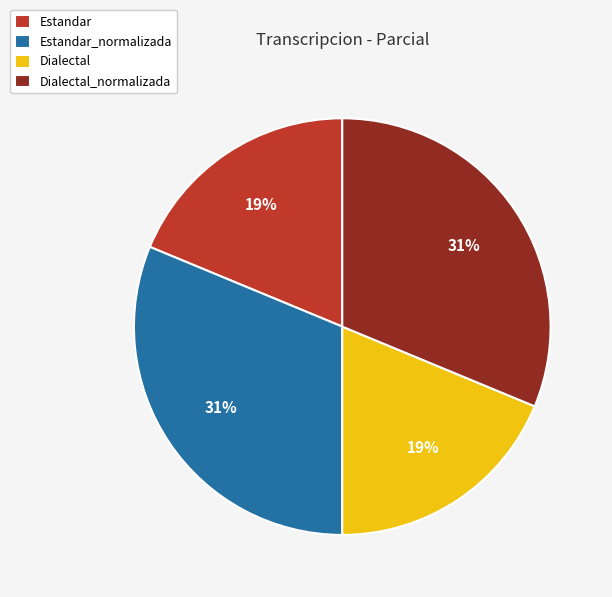

Is it true that Estandar is 19% of the pie?

True